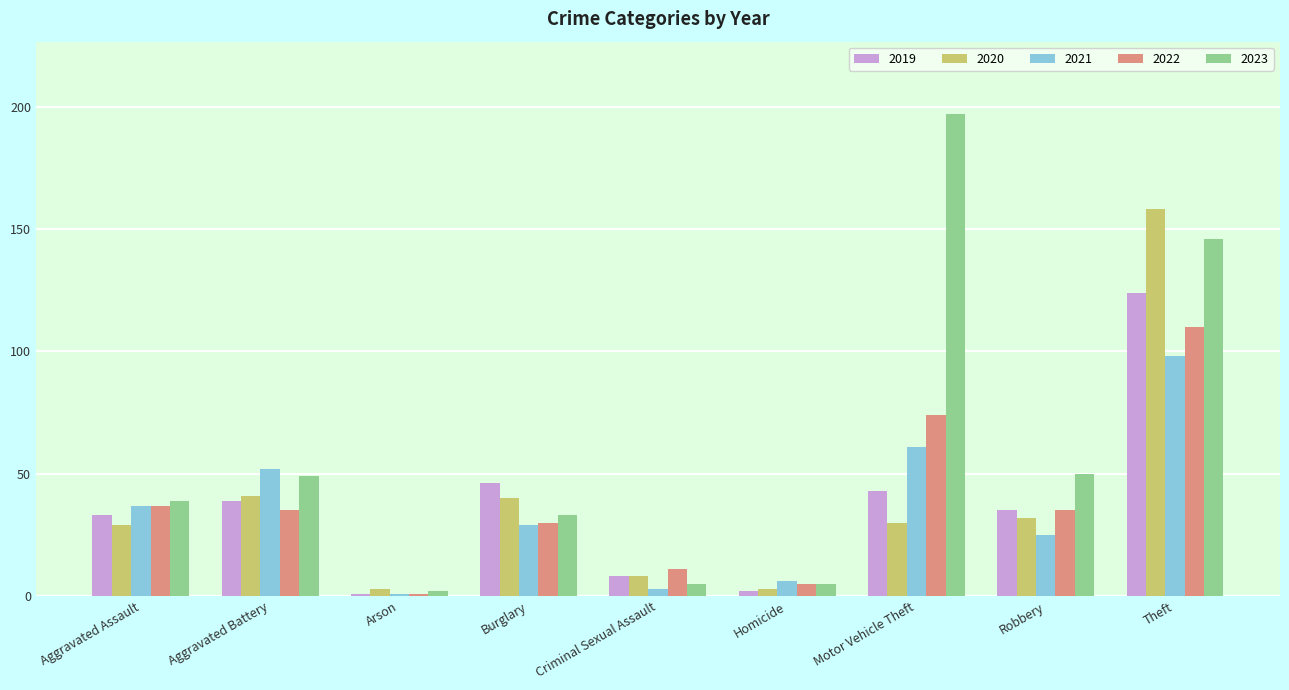

List the series in order of their peak value, lowest first.

2021, 2022, 2019, 2020, 2023